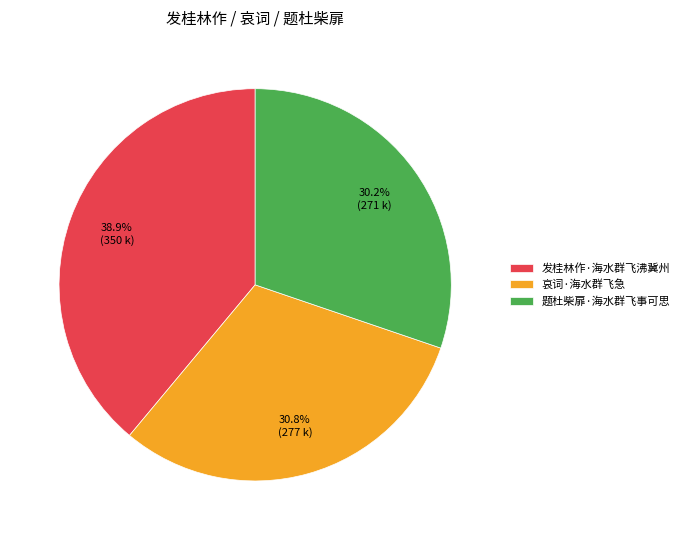

What is the ratio of the value at 题杜柴扉·海水群飞事可思 to the value at 哀词·海水群飞急?

1.0